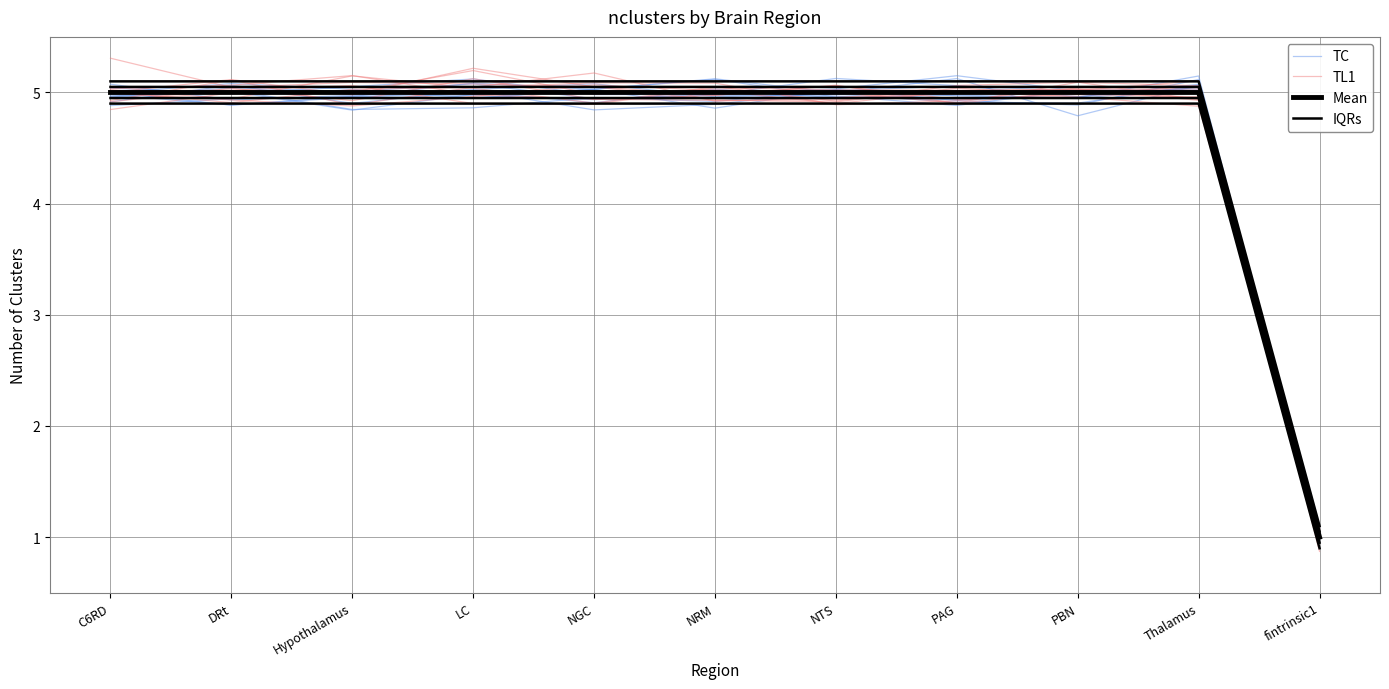

What is the label of the 11th point from the right?

C6RD